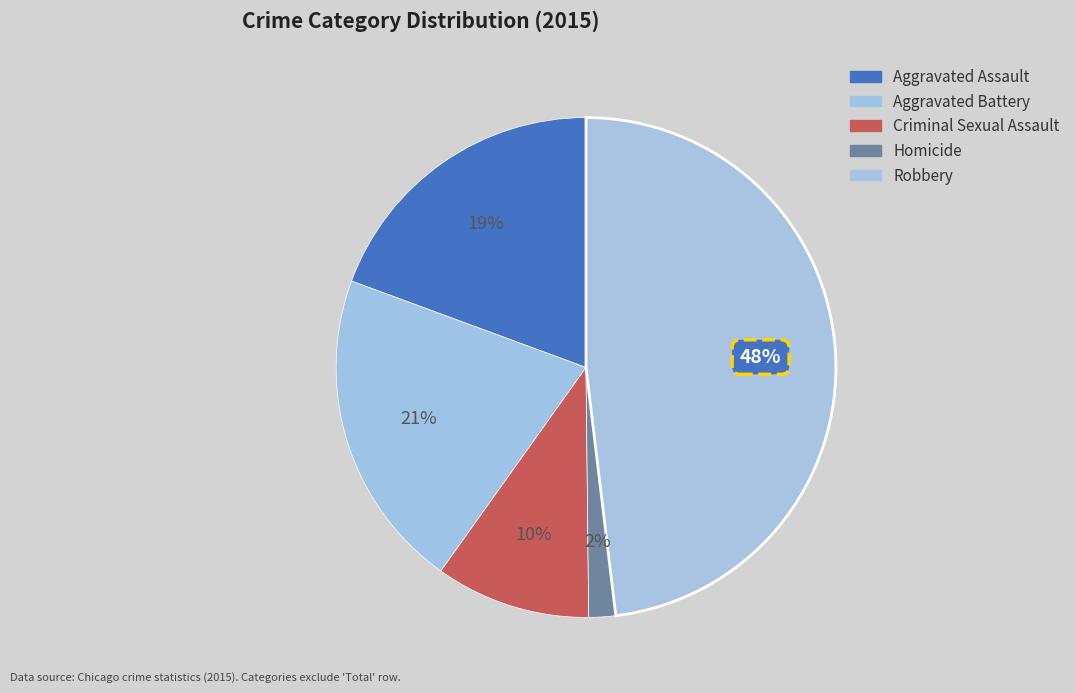

What portion of the pie excludes Criminal Sexual Assault?

90.0%